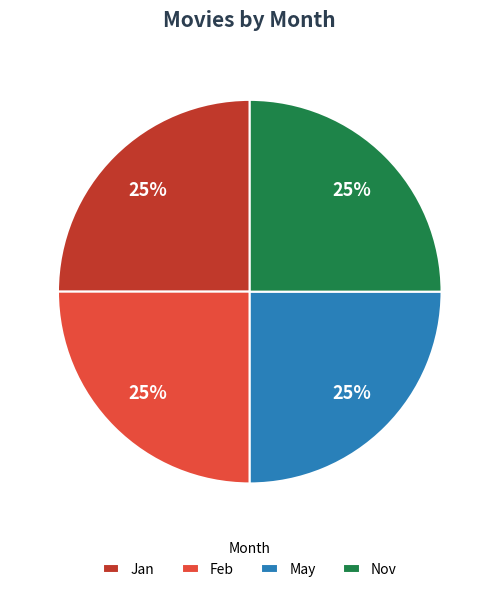

How many segments does this pie chart have?

4